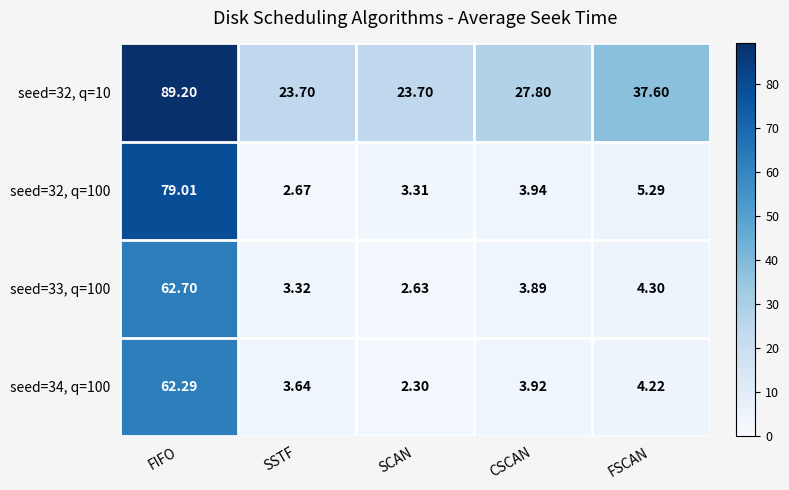

Which label corresponds to the largest value in the chart?

FIFO